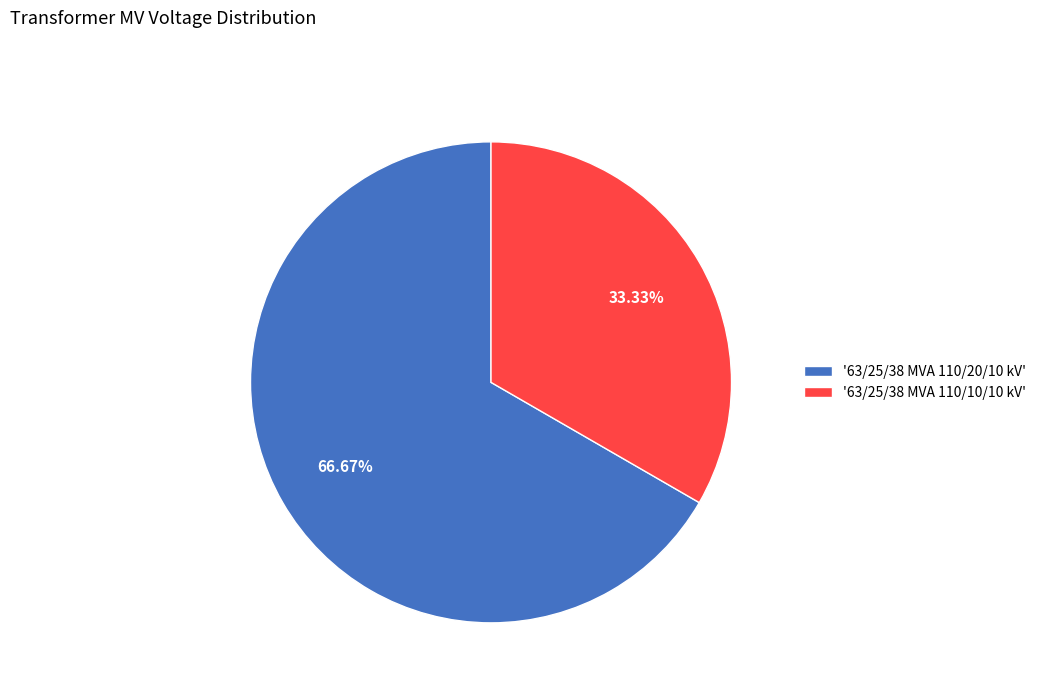

How many slices are in this pie chart?

2